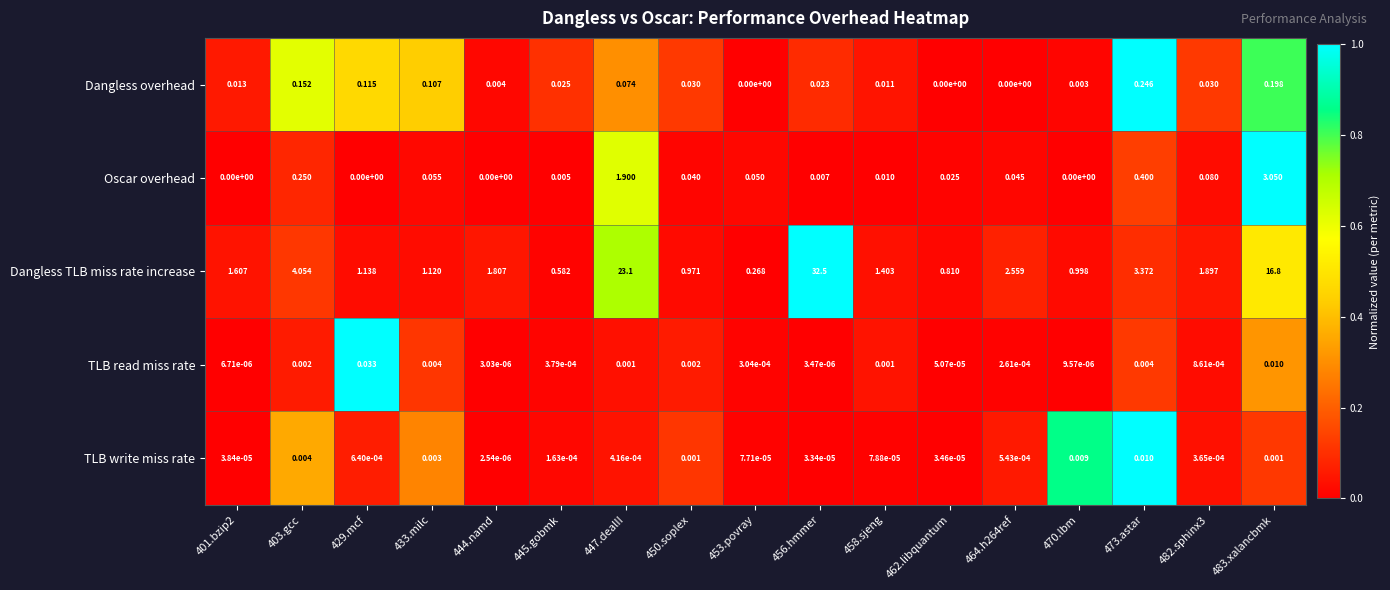

Between 433.milc and 444.namd, which series saw the biggest shift?

Dangless TLB miss rate increase